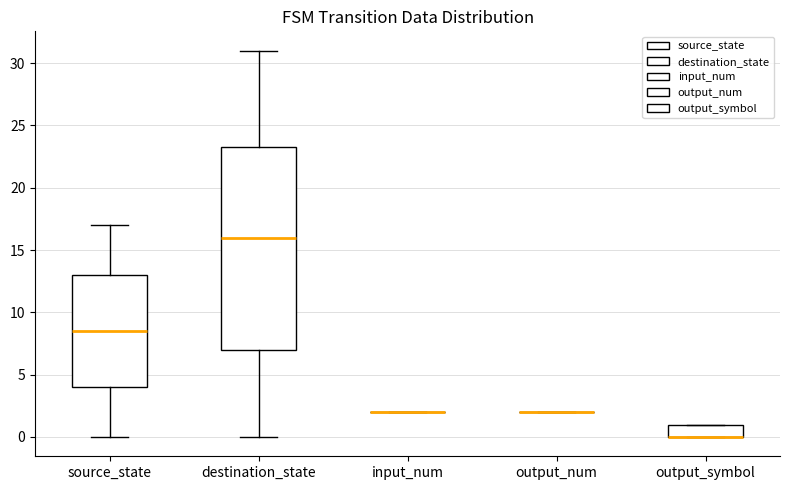

Reading left to right, read every box against the y-axis: the position of its median line, the range the box covers, and the ends of its whiskers. The values are not printed on the chart, so give them approximately, as read against the axis.

source_state: median 8.5, box 4.0 to 13.0, whiskers 0.0 to 17.0
destination_state: median 16.0, box 7.0 to 23.5, whiskers 0.0 to 31.0
input_num: box collapsed to a line at 2.0, whiskers 2.0 to 2.0
output_num: box collapsed to a line at 2.0, whiskers 2.0 to 2.0
output_symbol: median 0.0 (drawn on the box's lower edge), box 0.0 to 1.0, whiskers 0.0 to 1.0